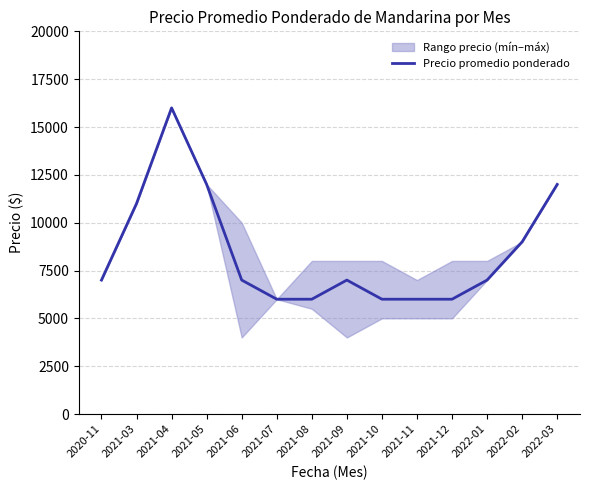

Rank the categories by value from lowest to highest.

2021-07, 2021-08, 2021-10, 2021-11, 2021-12, 2020-11, 2021-06, 2021-09, 2022-01, 2022-02, 2021-03, 2021-05, 2022-03, 2021-04